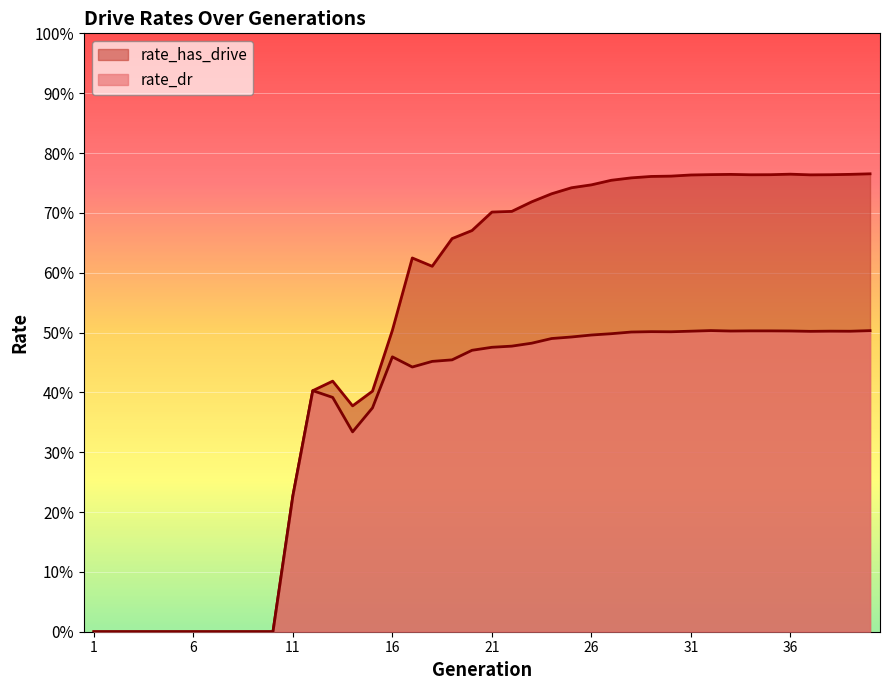

Does the chart display data point markers on the line(s)?

No